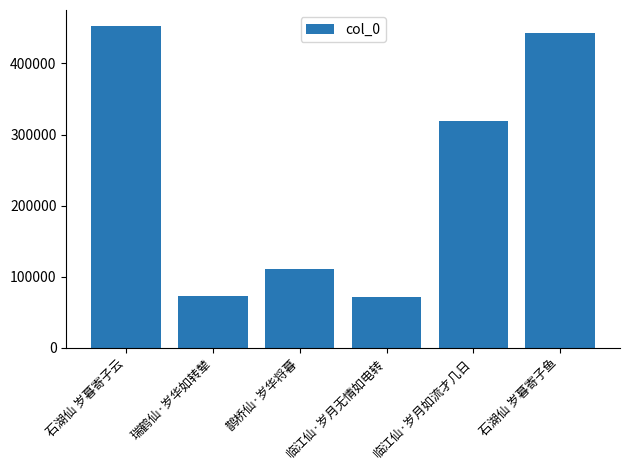

What is the label of the 4th bar from the left?

临江仙·岁月无情如电转